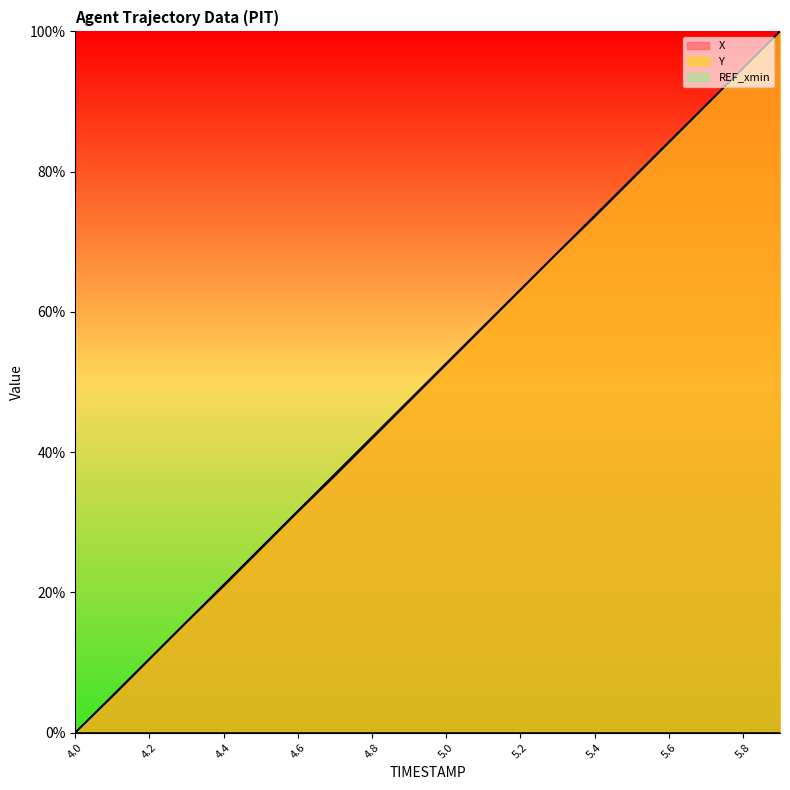

What is the sum of the X values at 5.4 and 5.8?

168.2